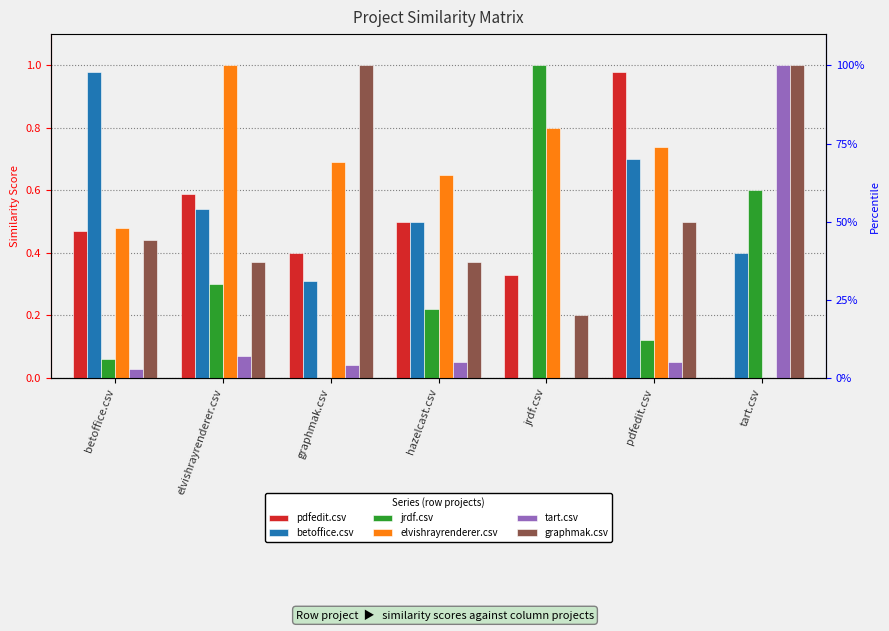

What position from the left is elvishrayrenderer.csv?

2